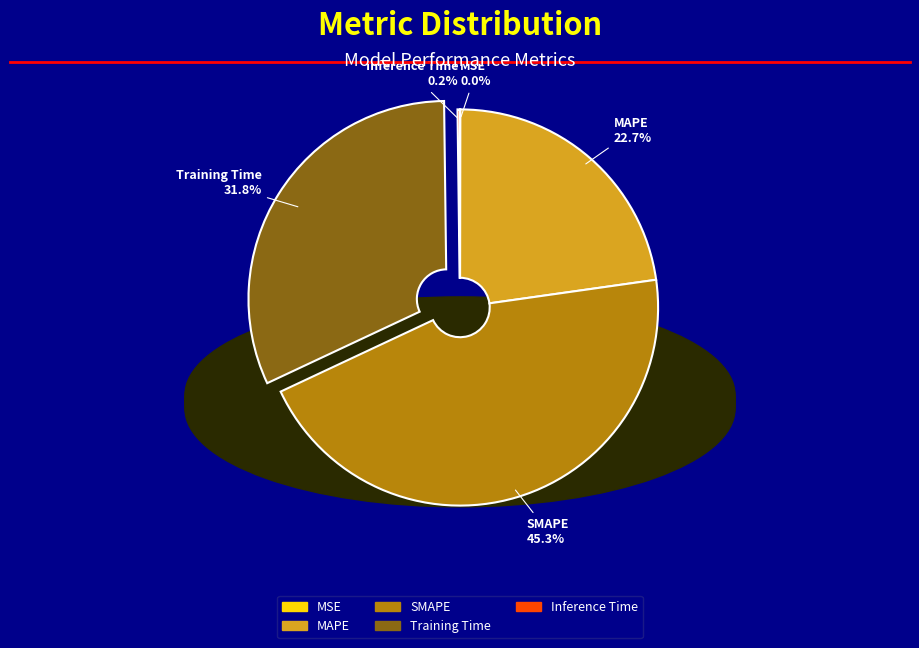

What is the largest slice in the pie chart?

SMAPE